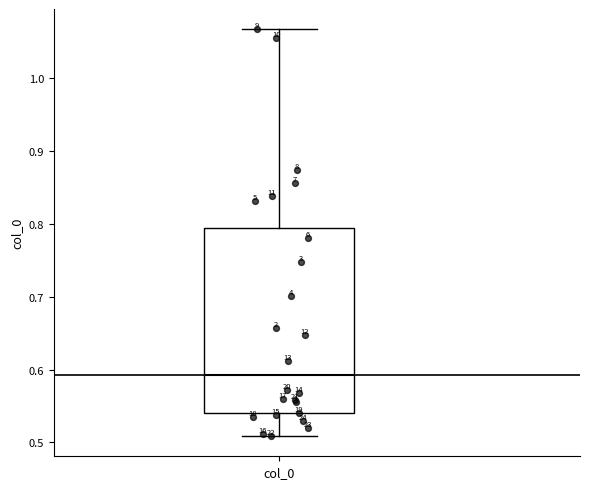

Where is the lower edge of the box for col_0 on the y-axis? The values are not printed on the chart, so give them approximately, as read against the axis.

0.54